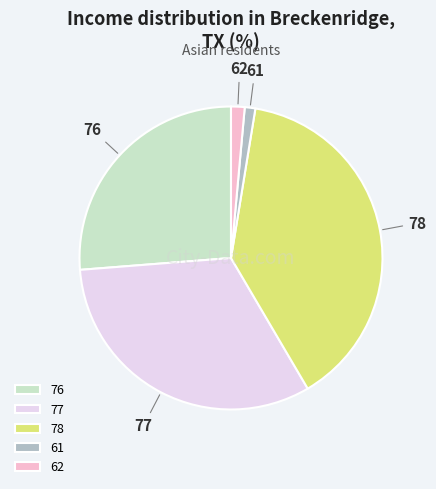

What is the largest slice in the pie chart?

78